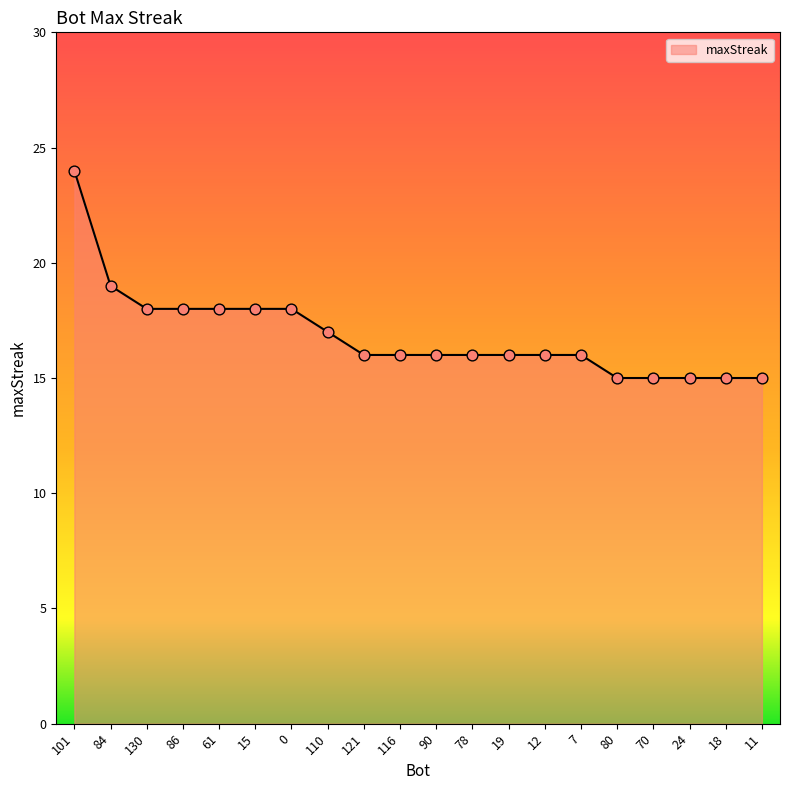

What is the ratio of the value at 121 to the value at 18?

1.1